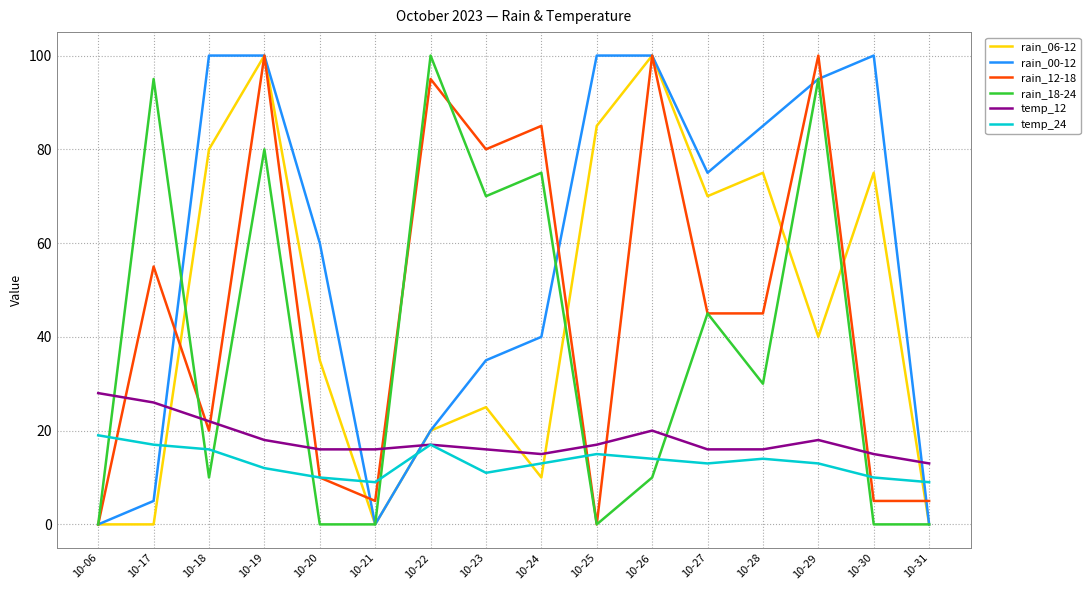

True or false: rain_18-24 and temp_24 cross at least once.

True